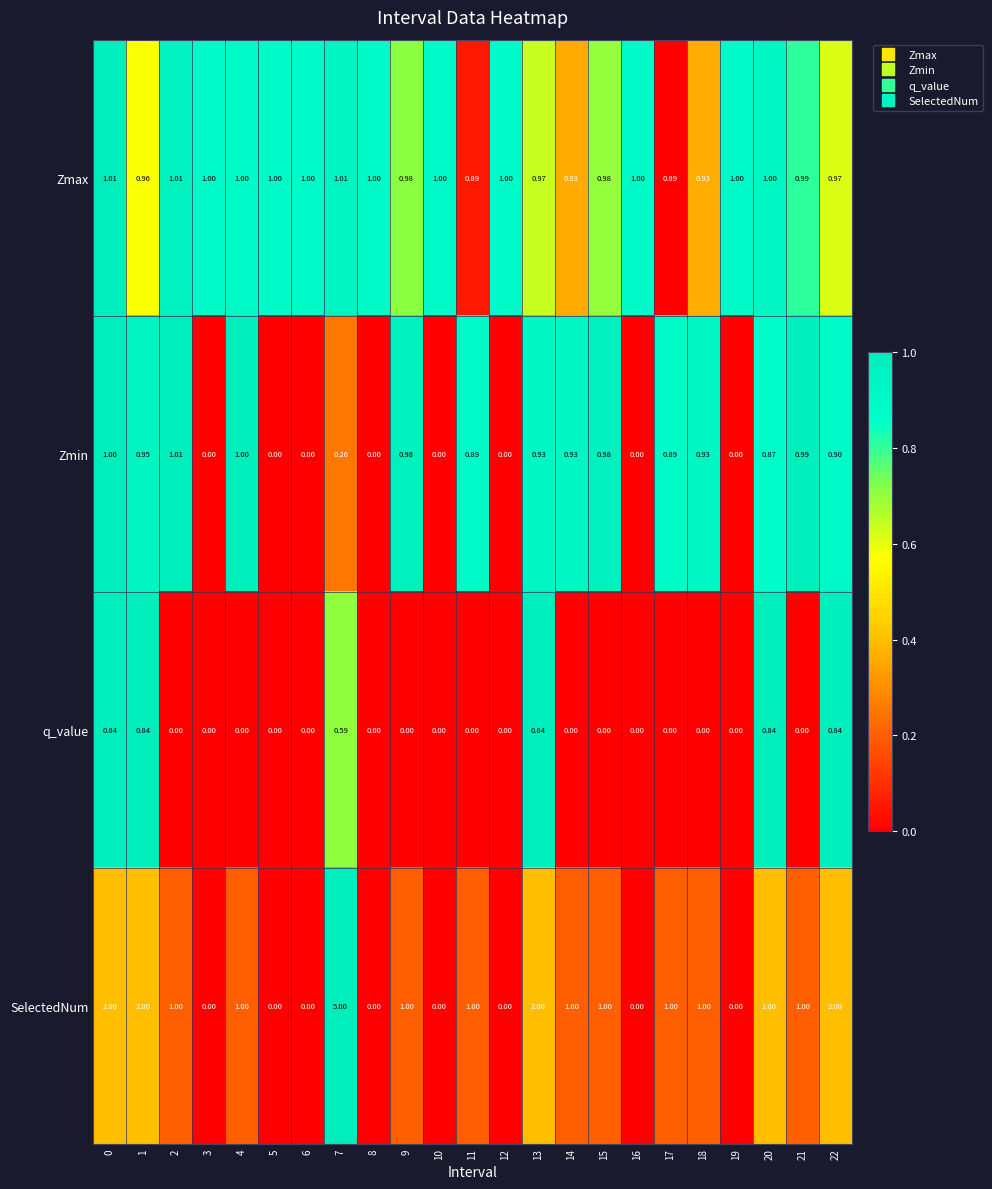

Rank the series at 1 from highest to lowest value.

SelectedNum, Zmax, Zmin, q_value